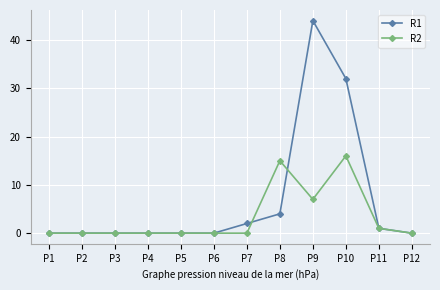

True or false: R1 has a value of 0 at P1.

True